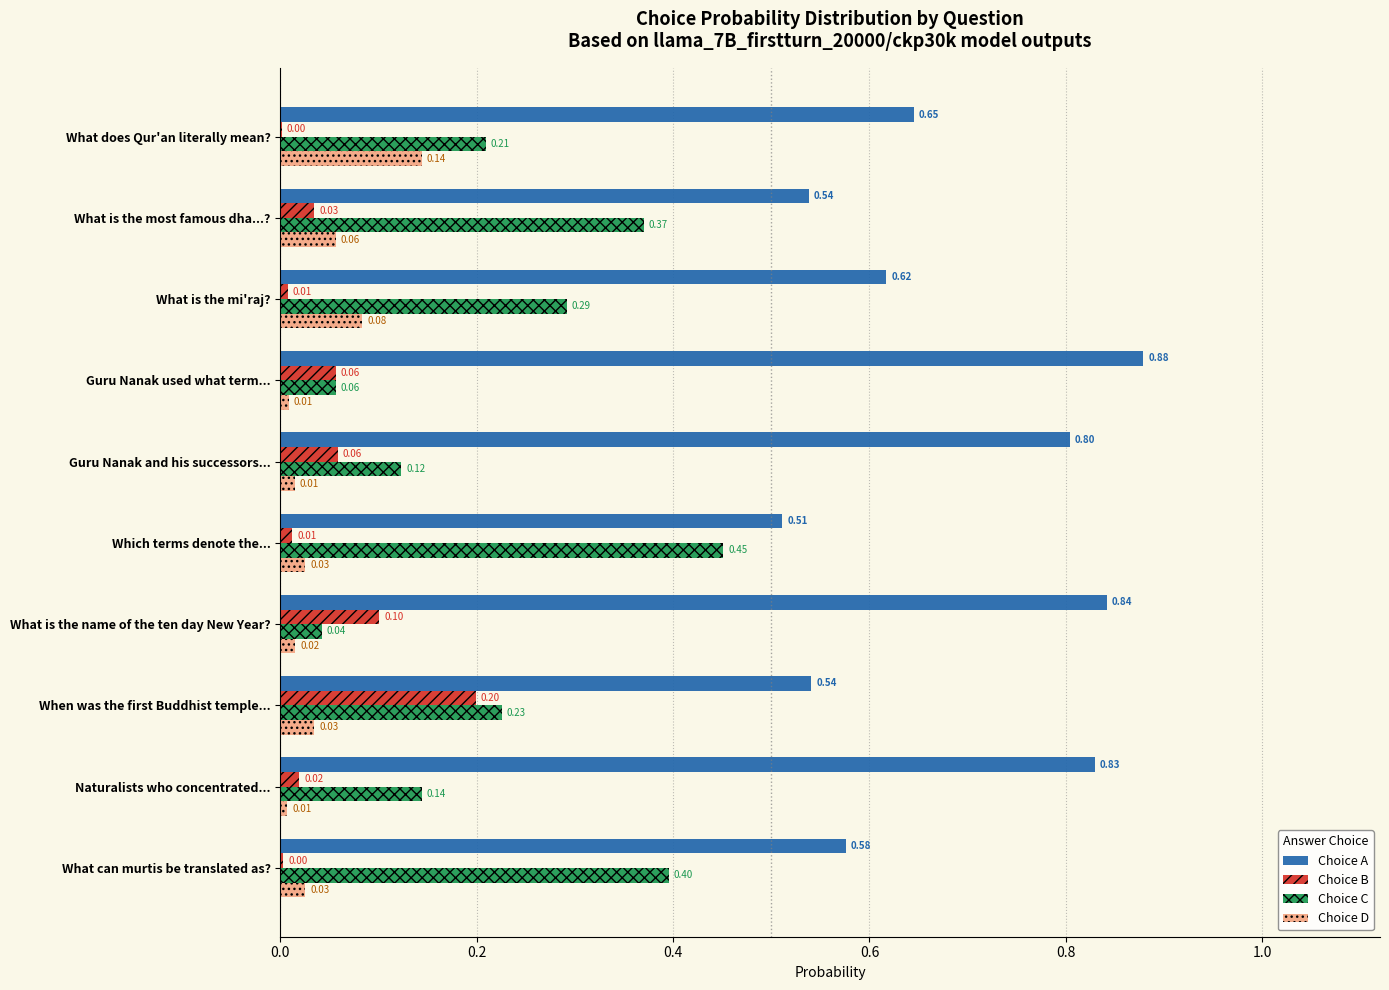

What is the total value across all series at When was the first Buddhist temple...?

1.0